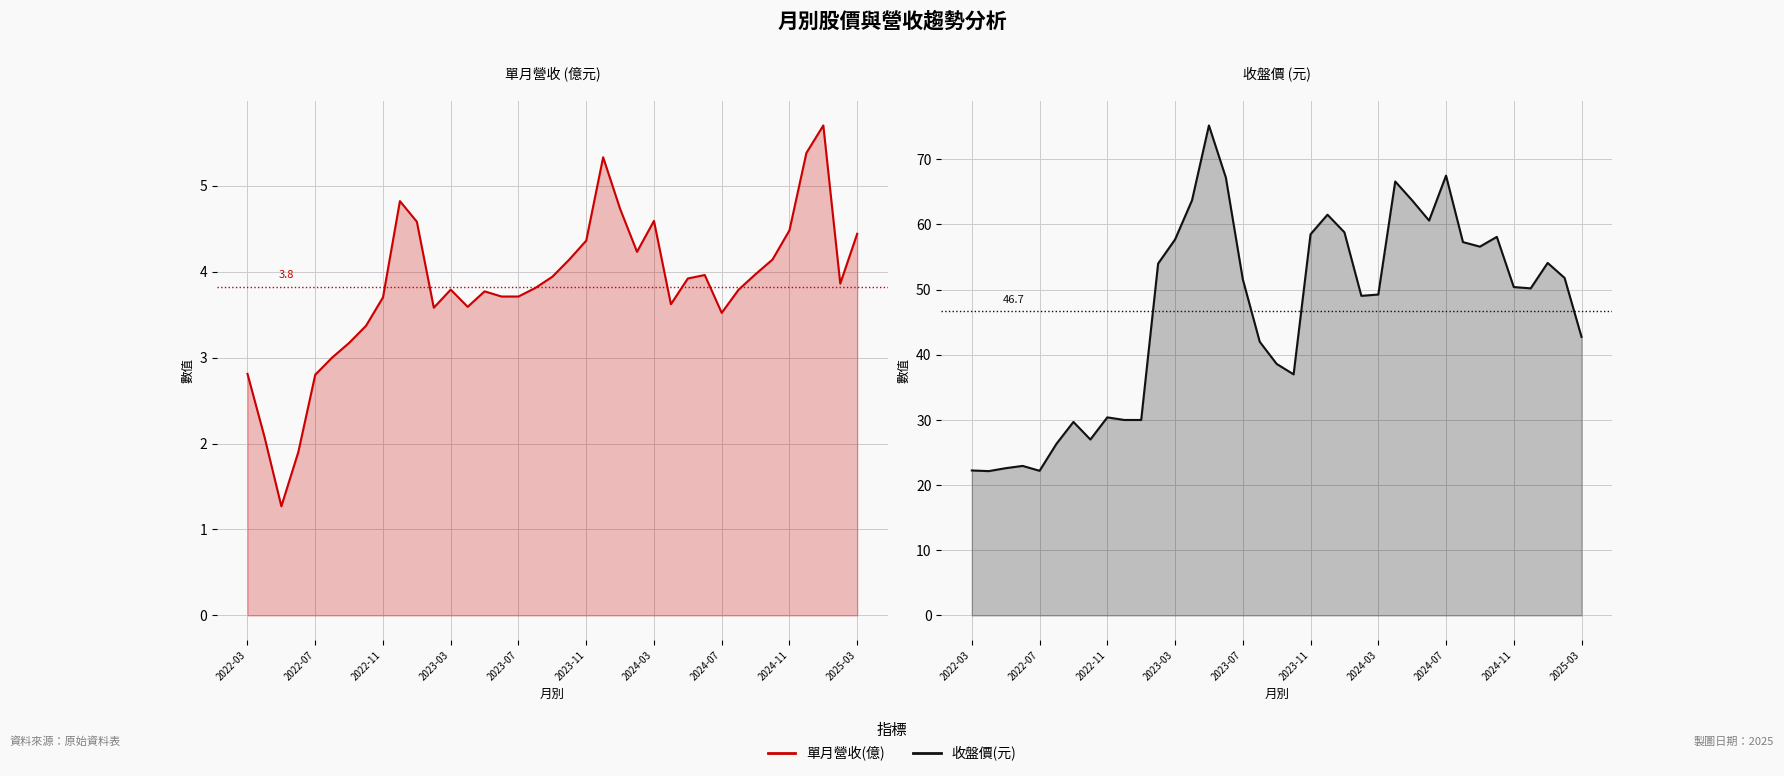

What is the difference between the maximum and minimum values in the 單月營收(億) series?

4.4